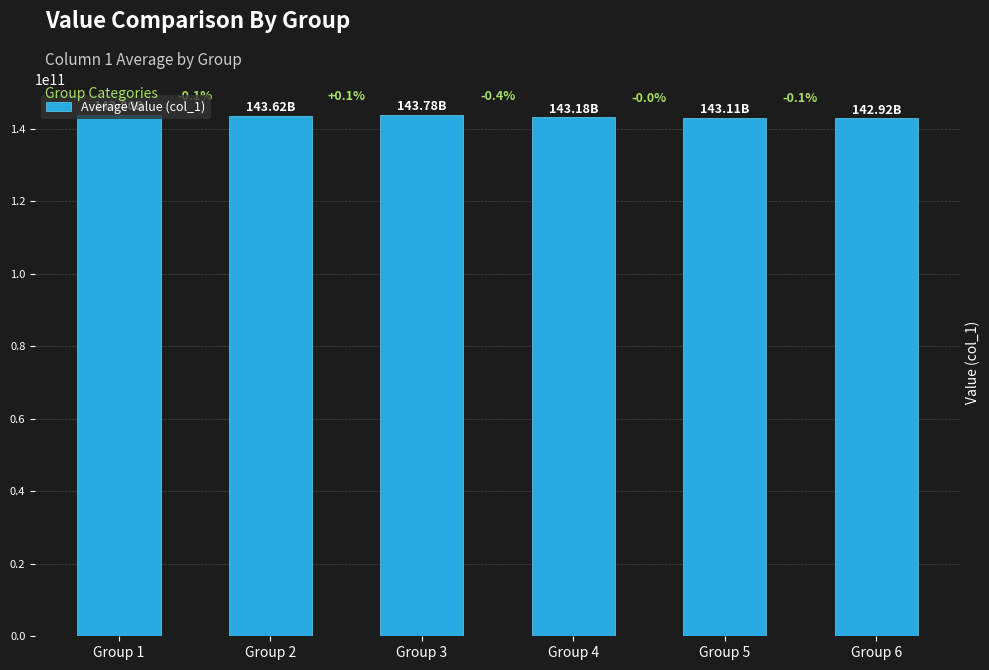

Which has a higher value, Group 6 or Group 4?

Group 4